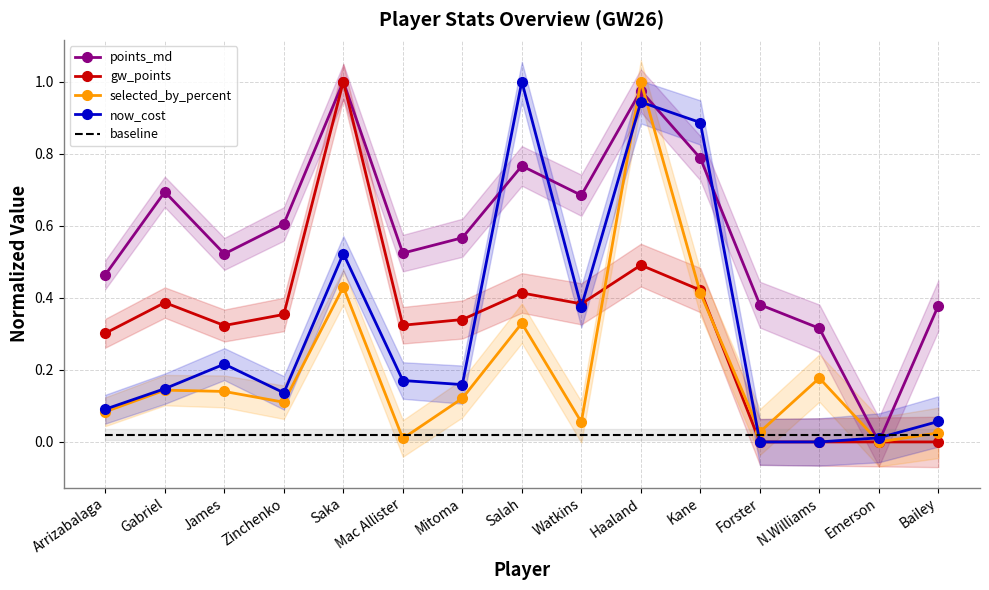

At which category is the sum across all series the highest?

Haaland